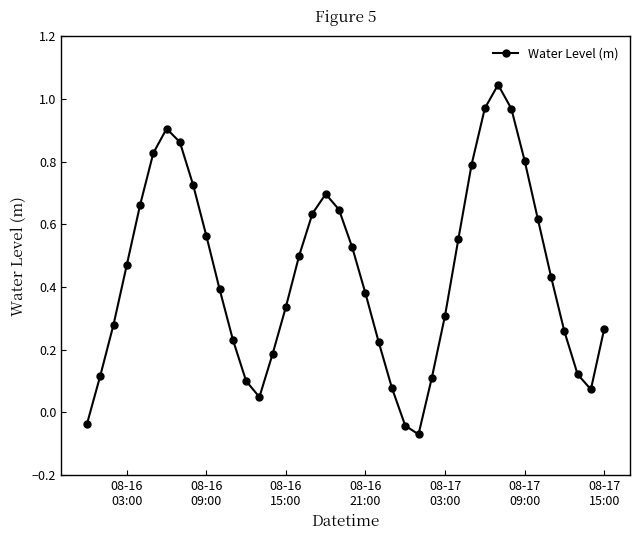

What is the sum of all values?

17.6